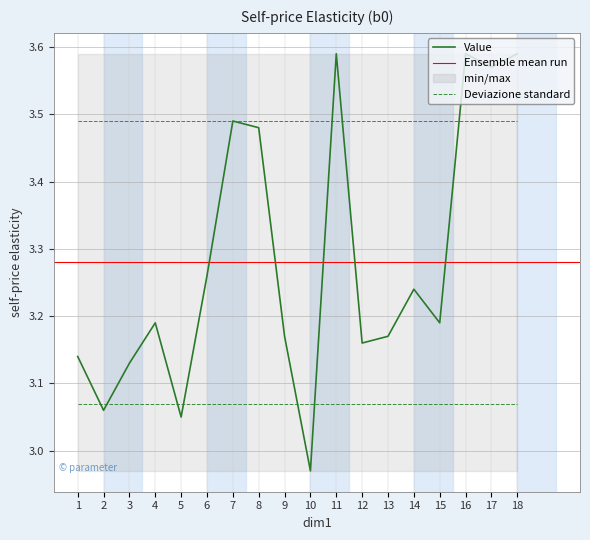

What is the value of the 2nd point from the left?

3.1